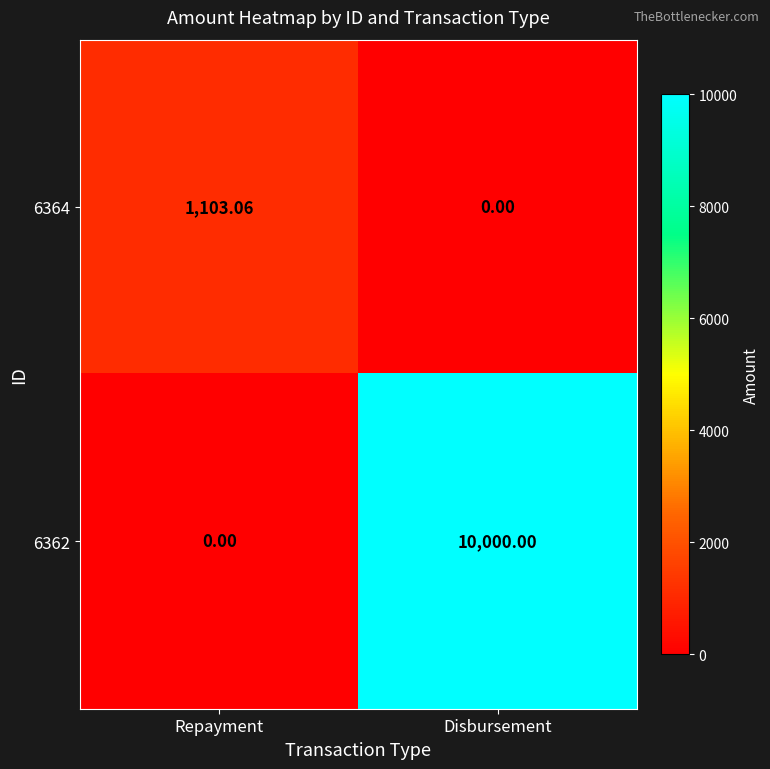

How many data points does each series have?

2